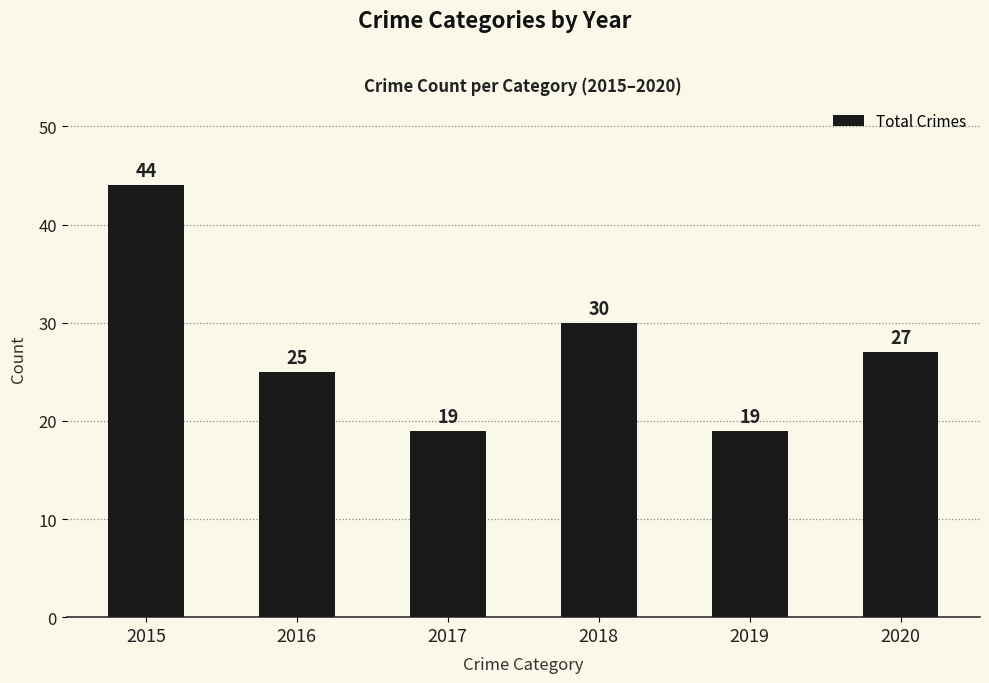

How many values are below 27?

3